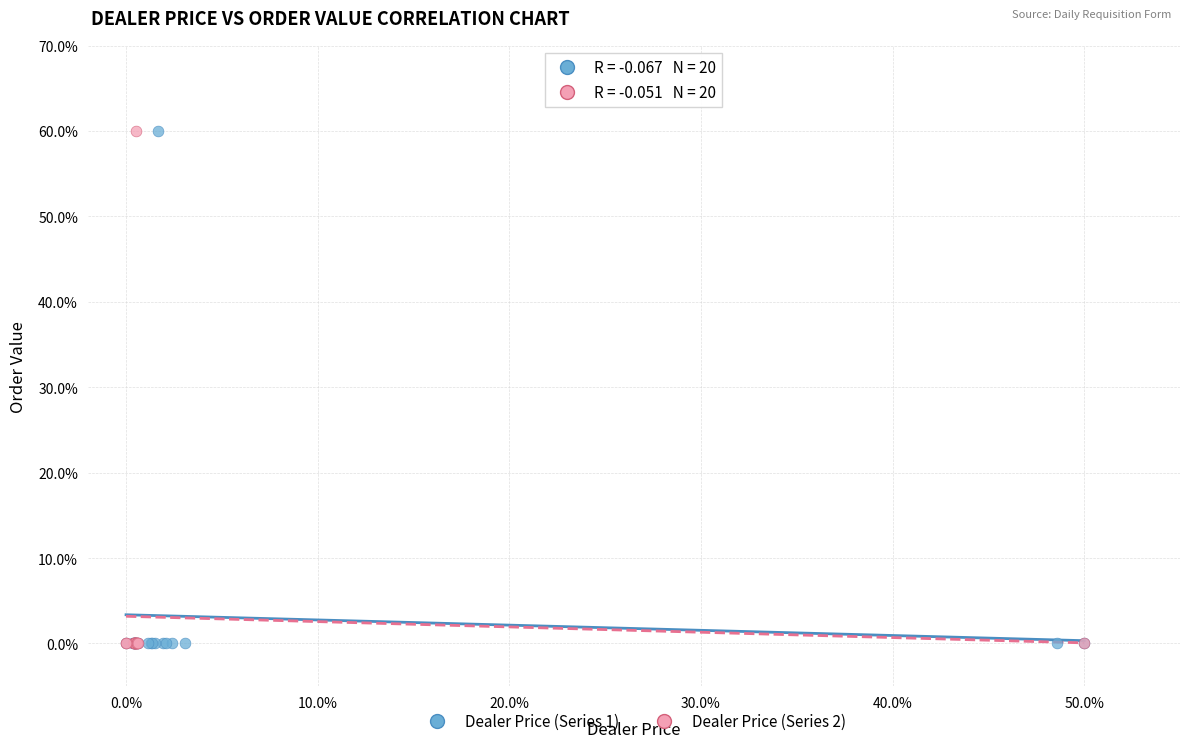

What are all the series names shown in the legend?

Dealer Price (Series 1), Dealer Price (Series 2)